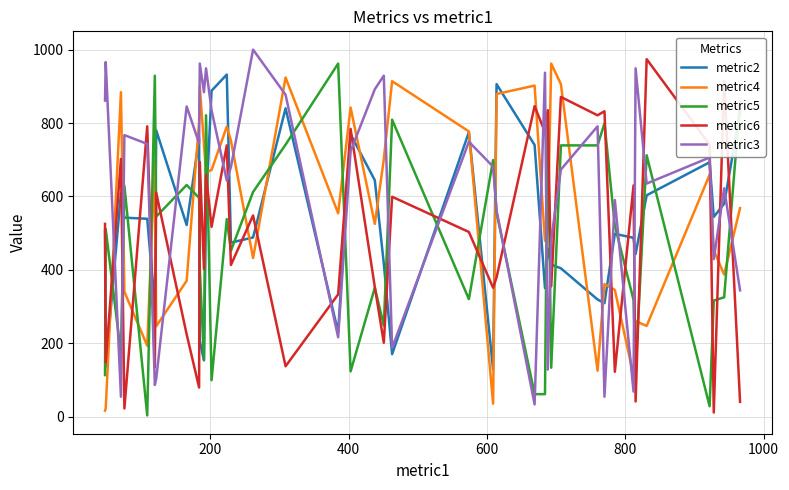

Rank the series by their average value, from lowest to highest.

metric5, metric6, metric2, metric4, metric3